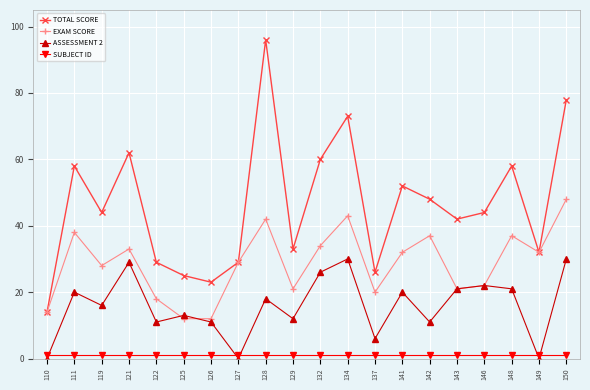

The value of ASSESSMENT 2 at 143 is 21. True or false?

True